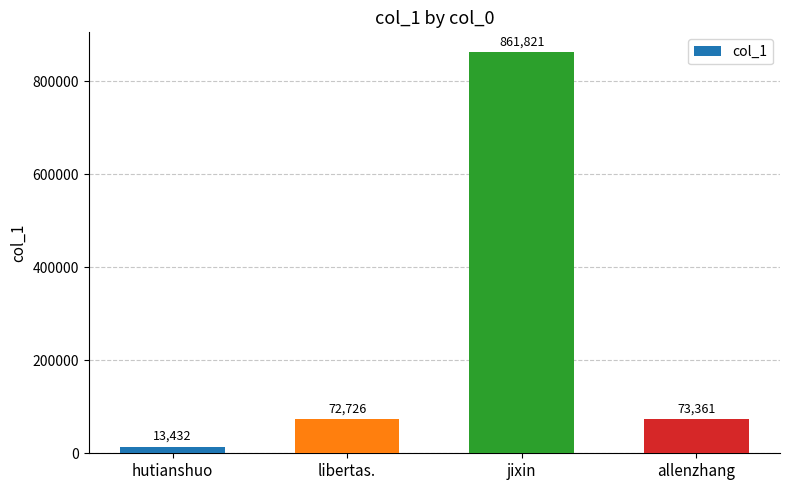

How many values are below 73361?

2